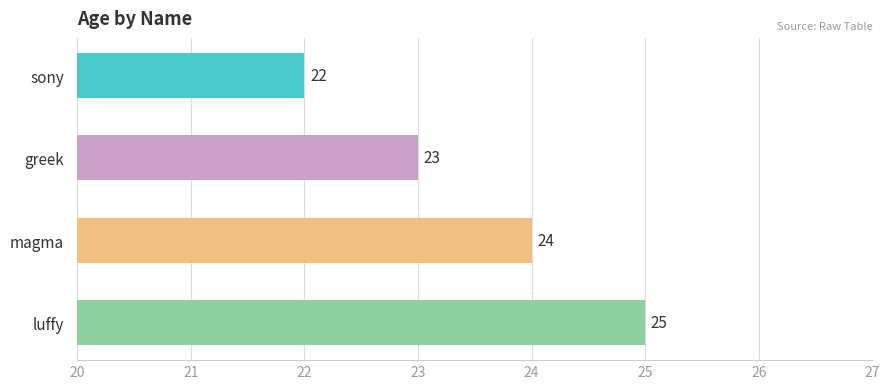

Where is the data nearest to the value 23?

greek